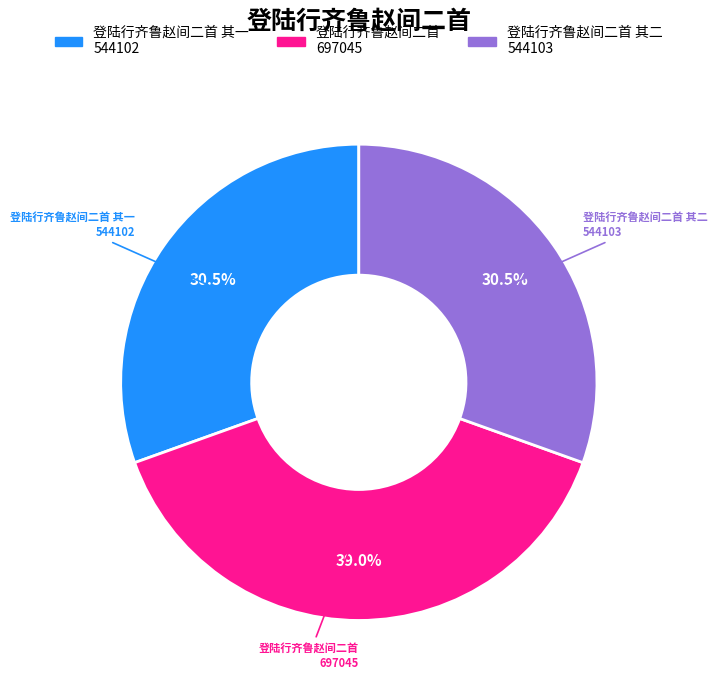

To the nearest percent, what portion does 登陆行齐鲁赵间二首 represent?

39%